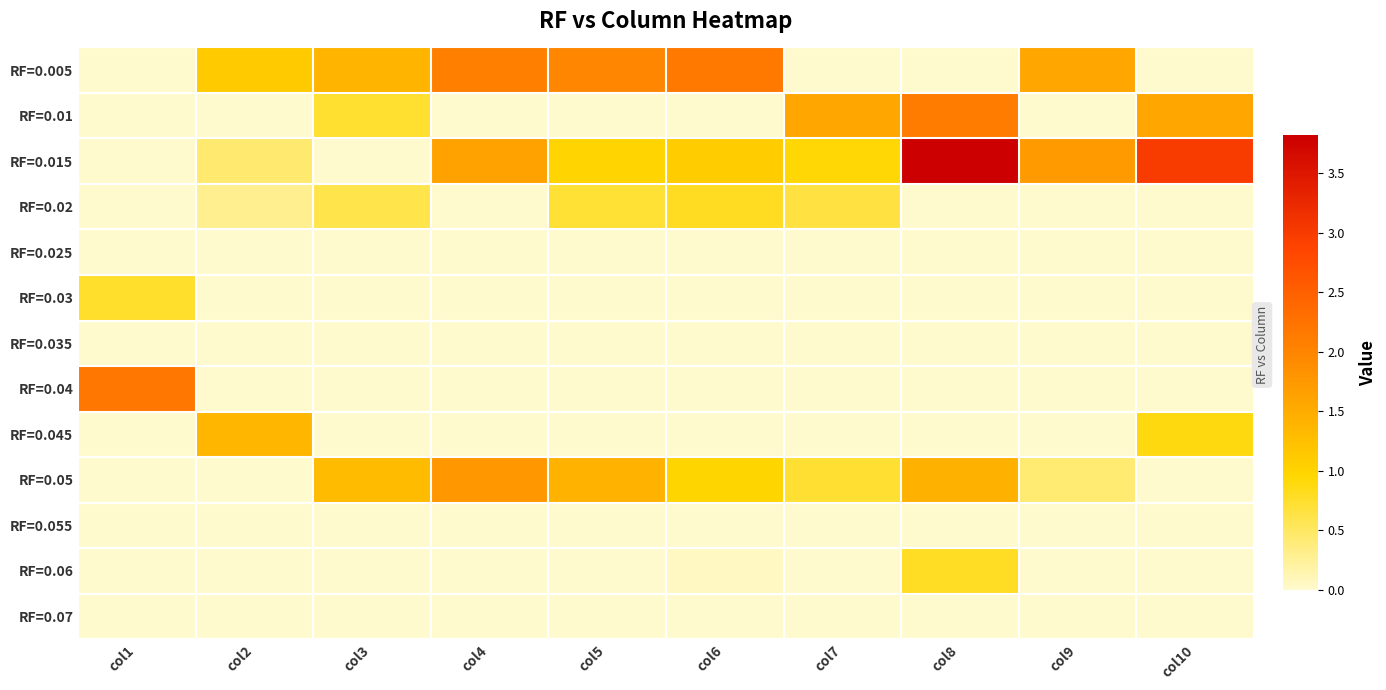

What is the difference between the highest and lowest values at col9?

1.7